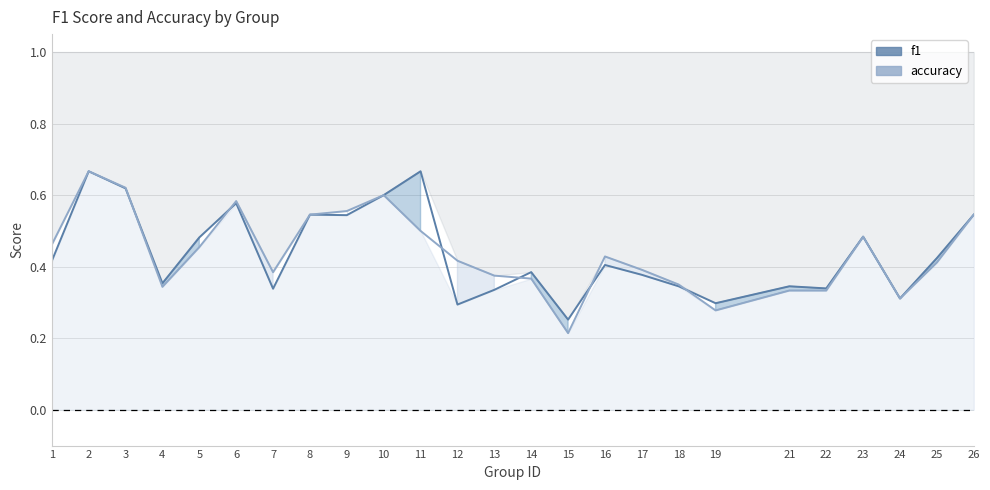

Which category has the highest value across all series?

2